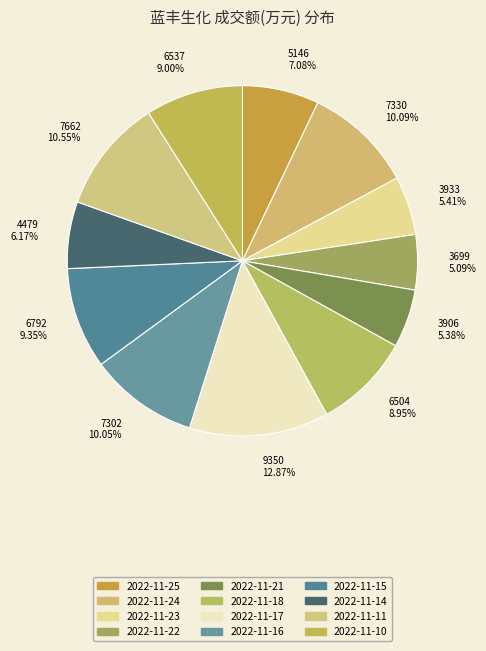

Count the number of slices in the pie.

12